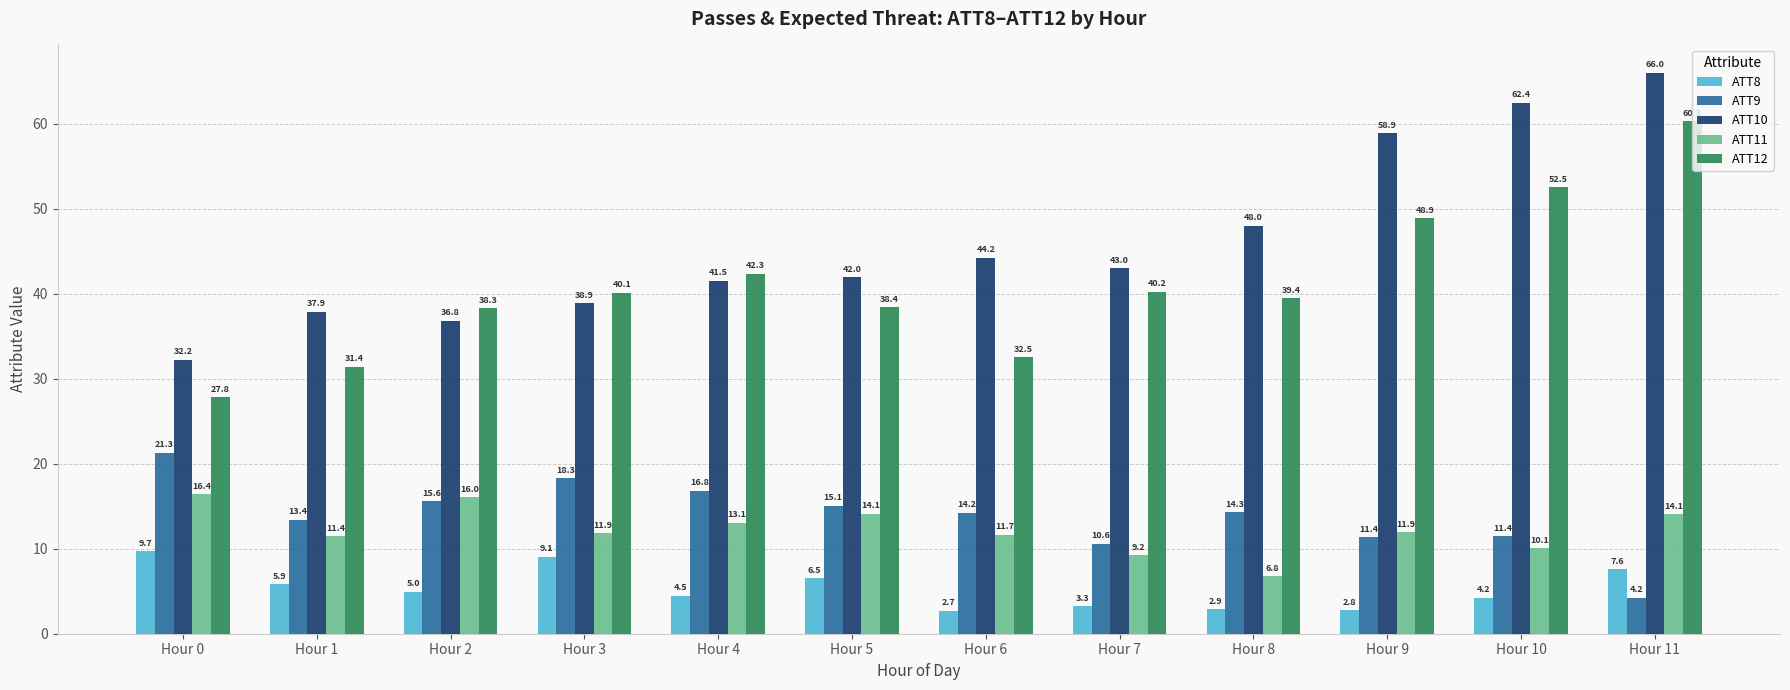

How many bars are there in each group?

5